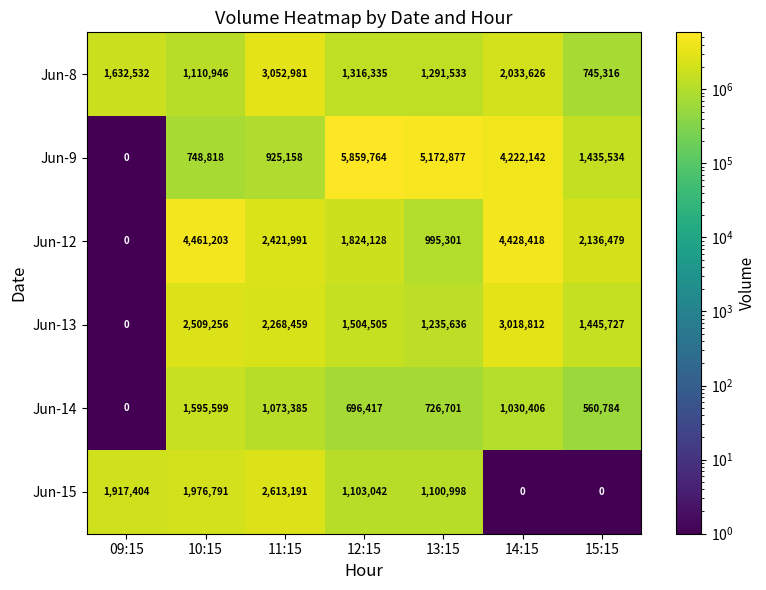

What is the highest value of the Jun-13 series?

3018812